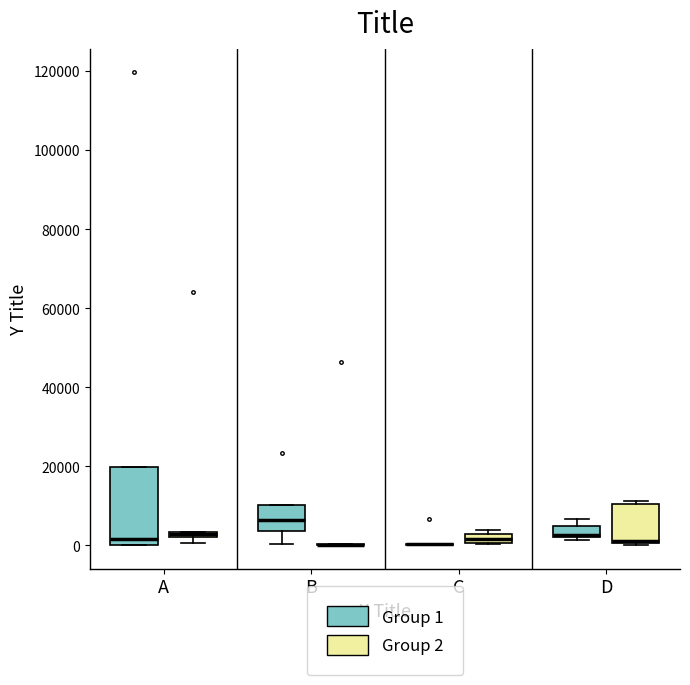

Comparing the boxes themselves (not the whiskers), which one is the tallest?

A (Group 1)